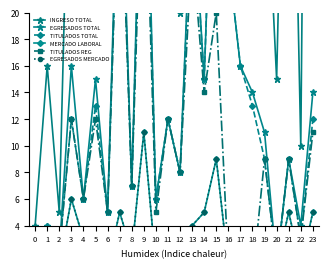

What is the greatest value displayed?

178